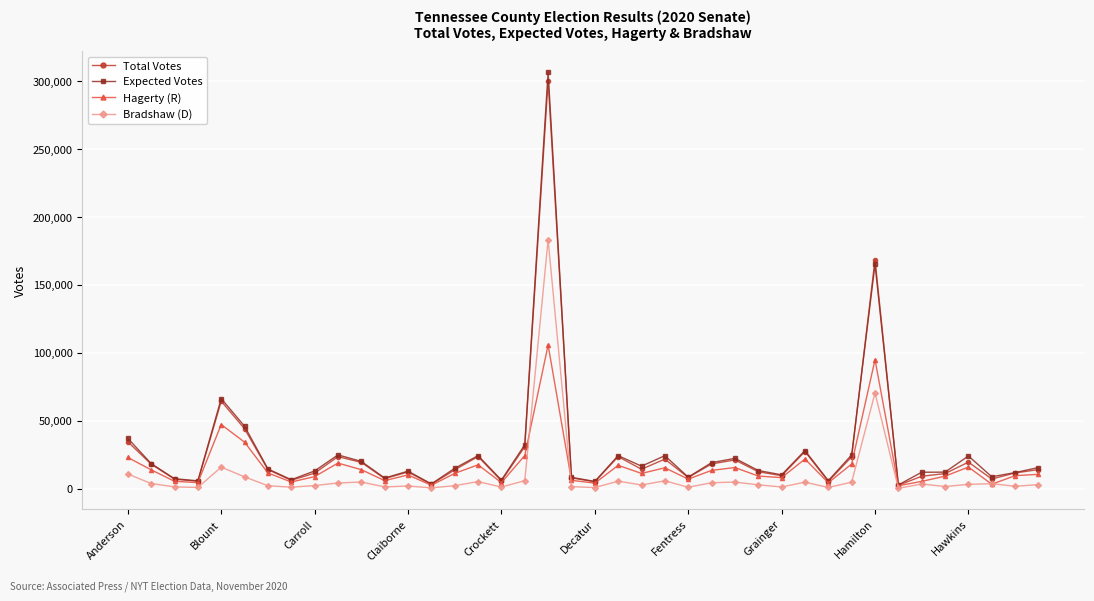

True or false: Total Votes has more than 0 interior local peaks.

True